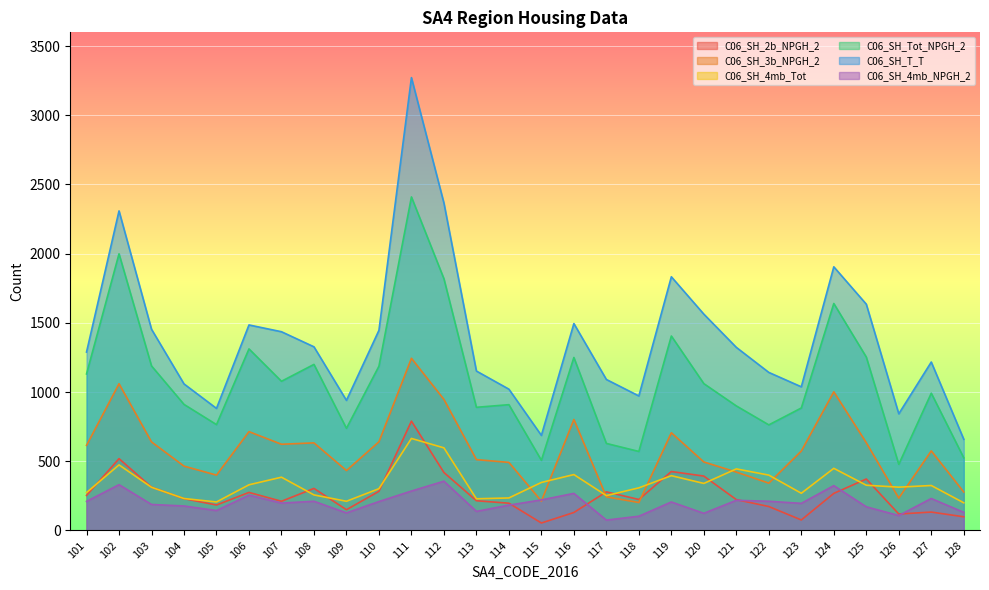

Is it true that C06_SH_2b_NPGH_2 equals 253 at 101?

True